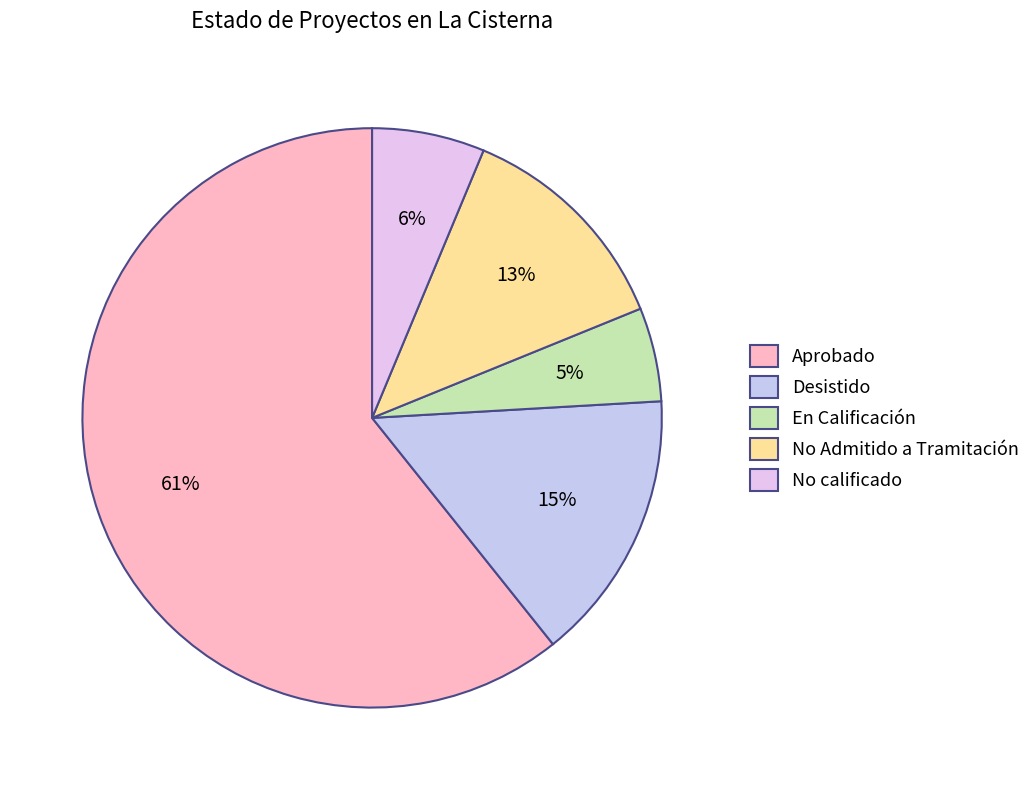

What is the smallest slice in the pie chart?

En Calificación